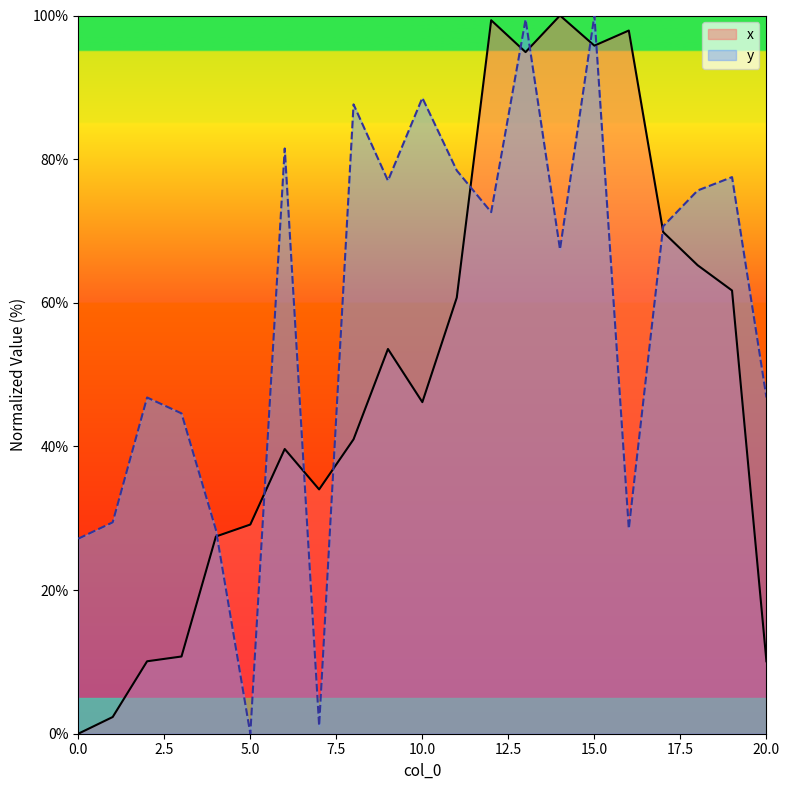

Does the chart display data point markers on the line(s)?

No